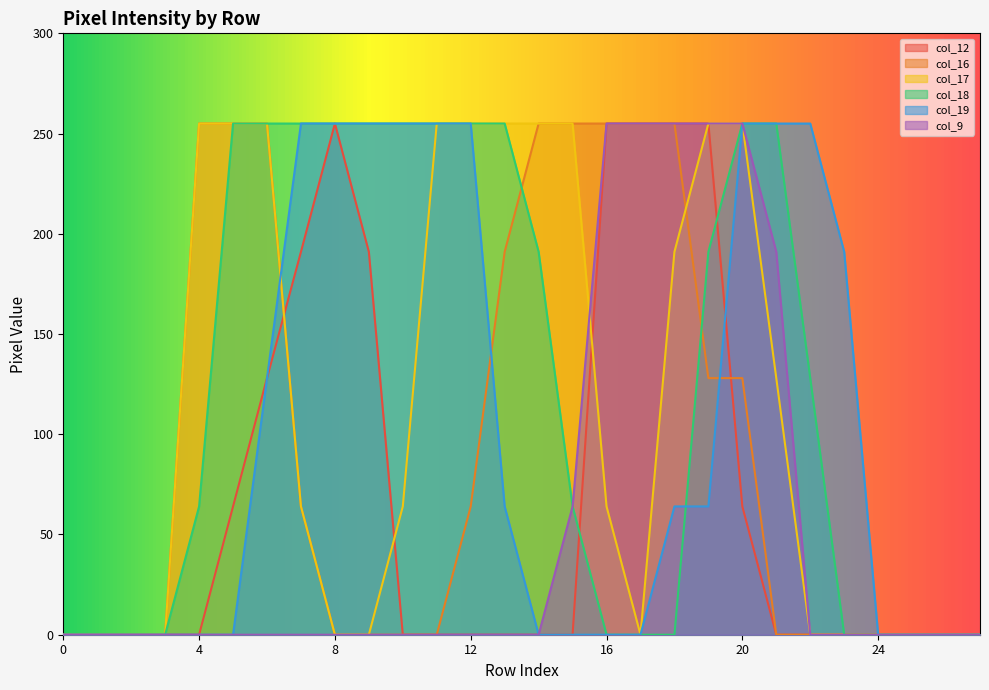

Reading right to left, what are all the values shown in this chart?

col_12: 0	0	0	0	0	0	0	64	255	255	255	255	0	0	0	0	0	0	191	255	191	128	64	0	0	0	0	0
col_16: 0	0	0	0	0	0	0	128	128	255	255	255	255	255	191	64	0	0	0	0	64	255	255	255	0	0	0	0
col_17: 0	0	0	0	0	0	128	255	255	191	0	64	255	255	255	255	255	64	0	0	64	255	255	255	0	0	0	0
col_18: 0	0	0	0	0	128	255	255	191	0	0	0	64	191	255	255	255	255	255	255	255	255	255	64	0	0	0	0
col_19: 0	0	0	0	191	255	255	255	64	64	0	0	0	0	64	255	255	255	255	255	255	128	0	0	0	0	0	0
col_9: 0	0	0	0	0	0	191	255	255	255	255	255	64	0	0	0	0	0	0	0	0	0	0	0	0	0	0	0